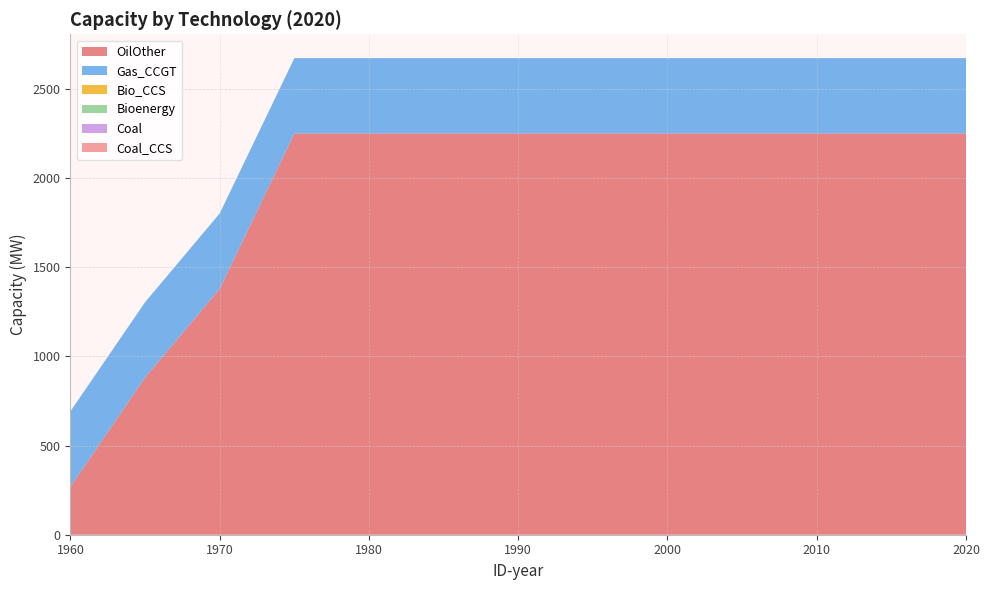

Reading left to right, what are all the values shown in this chart?

OilOther: 1960=270	1965=882	1970=1380	1975=2251	1980=2251	1985=2251	1990=2251	1995=2251	2000=2251	2005=2251	2010=2251	2015=2251	2020=2251
Gas_CCGT: 1960=423	1965=423	1970=423	1975=423	1980=423	1985=423	1990=423	1995=423	2000=423	2005=423	2010=423	2015=423	2020=423
Bio_CCS: 1960=0	1965=0	1970=0	1975=0	1980=0	1985=0	1990=0	1995=0	2000=0	2005=0	2010=0	2015=0	2020=0
Bioenergy: 1960=0	1965=0	1970=0	1975=0	1980=0	1985=0	1990=0	1995=0	2000=0	2005=0	2010=0	2015=0	2020=0
Coal: 1960=0	1965=0	1970=0	1975=0	1980=0	1985=0	1990=0	1995=0	2000=0	2005=0	2010=0	2015=0	2020=0
Coal_CCS: 1960=0	1965=0	1970=0	1975=0	1980=0	1985=0	1990=0	1995=0	2000=0	2005=0	2010=0	2015=0	2020=0